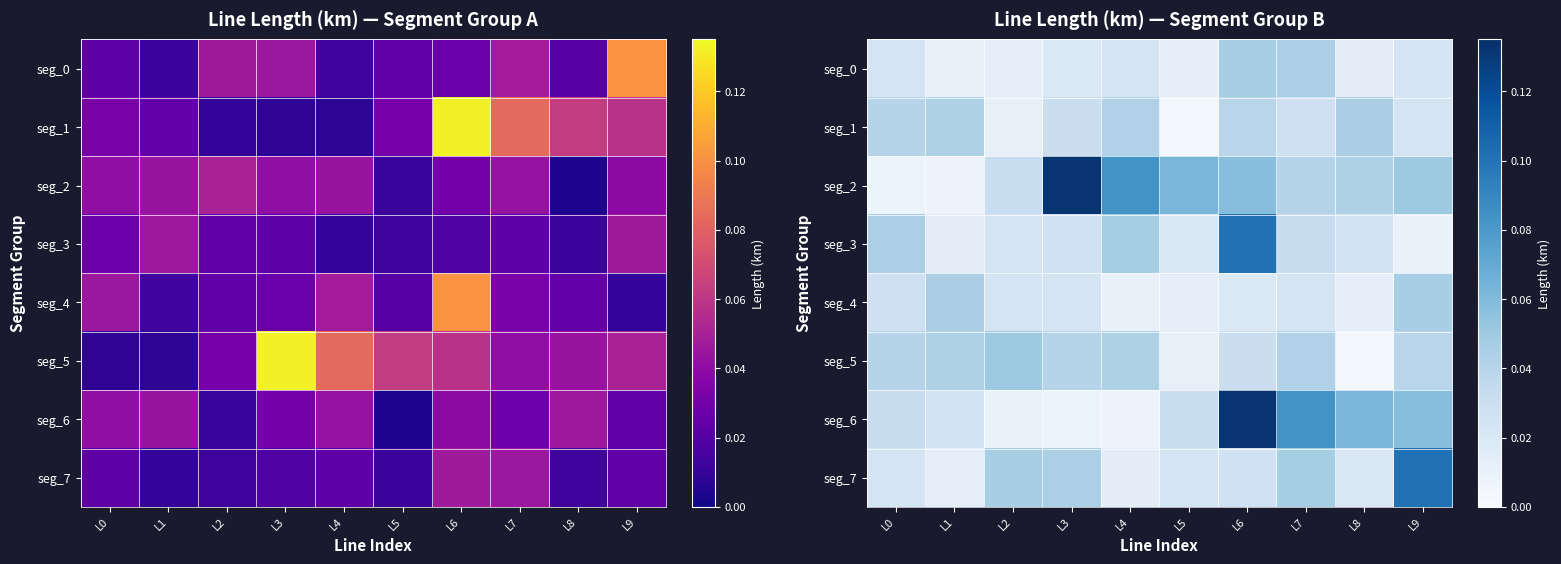

What is the difference between the highest and lowest values at L6?

0.1